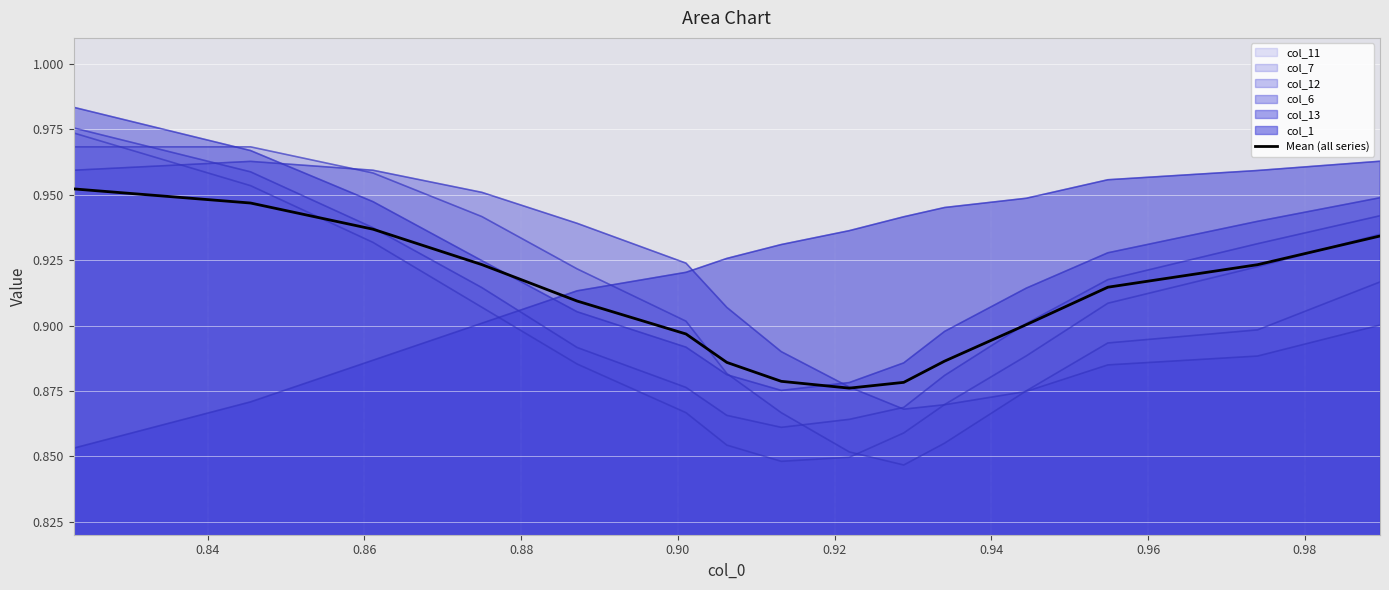

What is the difference between the maximum and minimum values?

0.1